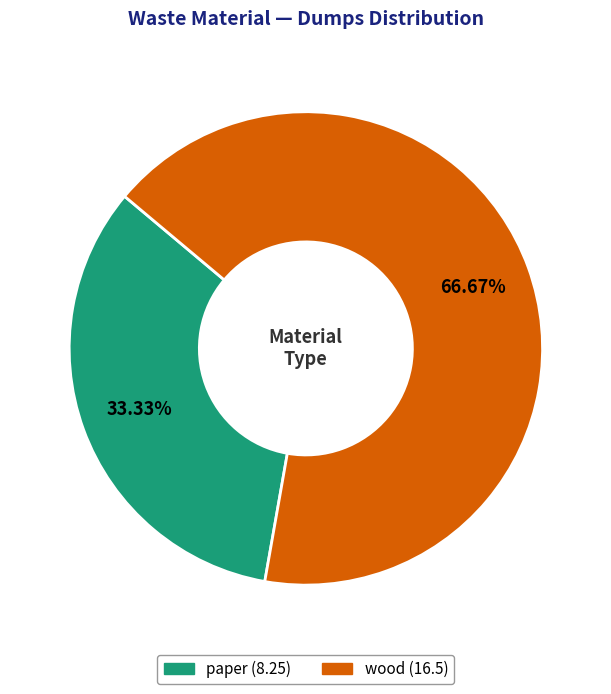

Combined, what portion of the pie is wood and paper?

100.0%